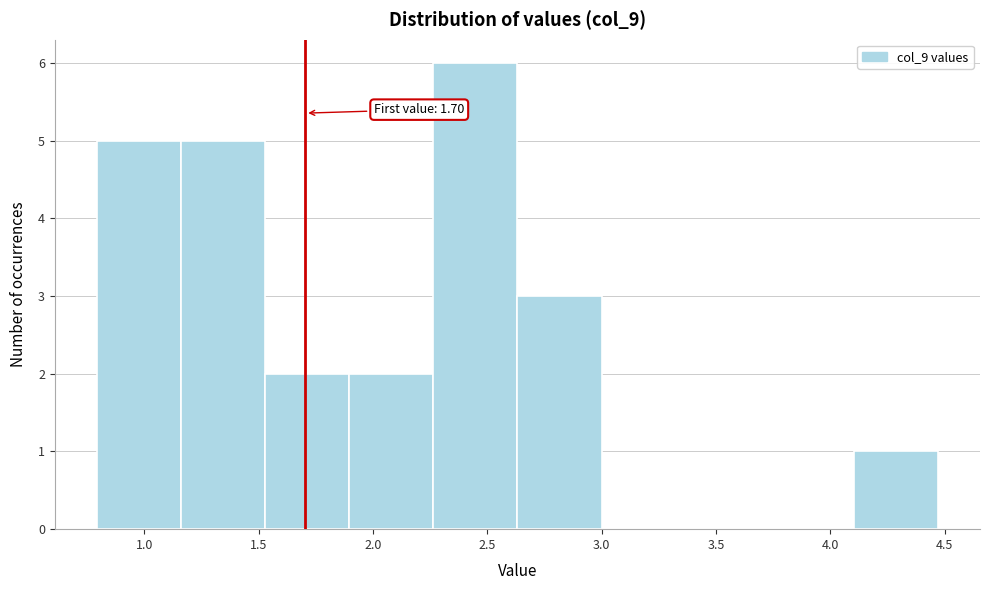

Which range on the x-axis has the tallest bar?

2.25 to 2.65